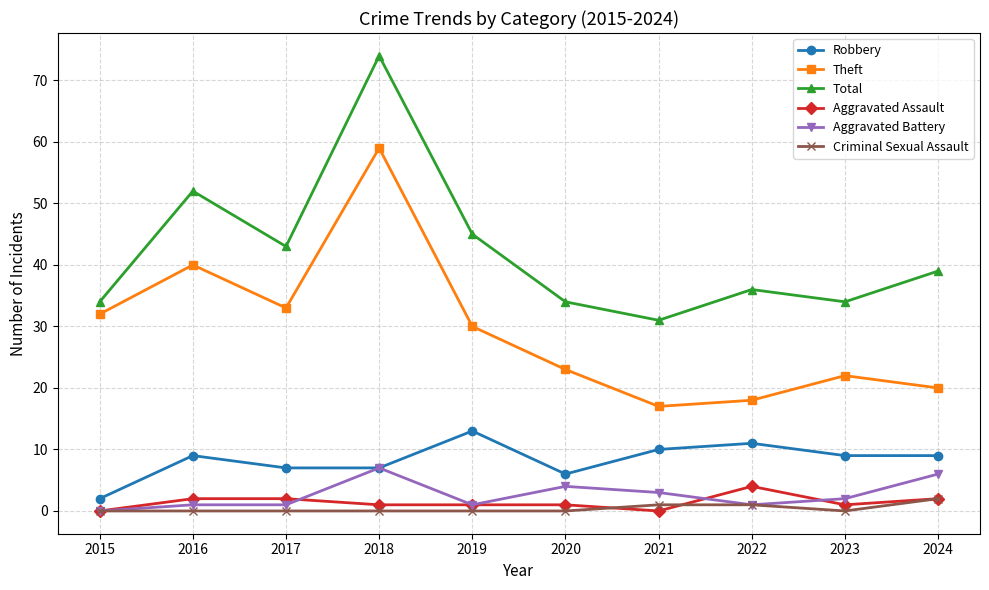

Reading right to left, what are all the values shown in this chart?

Robbery: 9	9	11	10	6	13	7	7	9	2
Theft: 20	22	18	17	23	30	59	33	40	32
Total: 39	34	36	31	34	45	74	43	52	34
Aggravated Assault: 2	1	4	0	1	1	1	2	2	0
Aggravated Battery: 6	2	1	3	4	1	7	1	1	0
Criminal Sexual Assault: 2	0	1	1	0	0	0	0	0	0